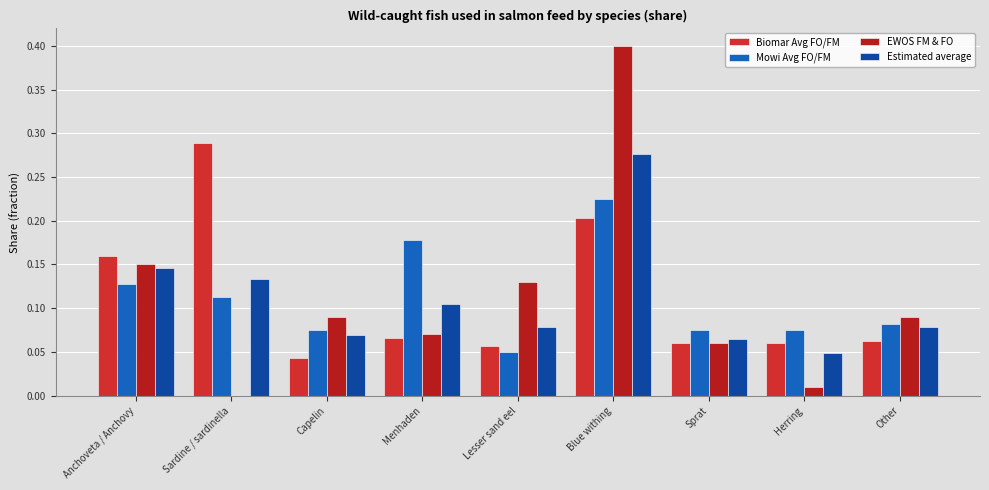

How many data points in EWOS FM & FO are above 0?

8